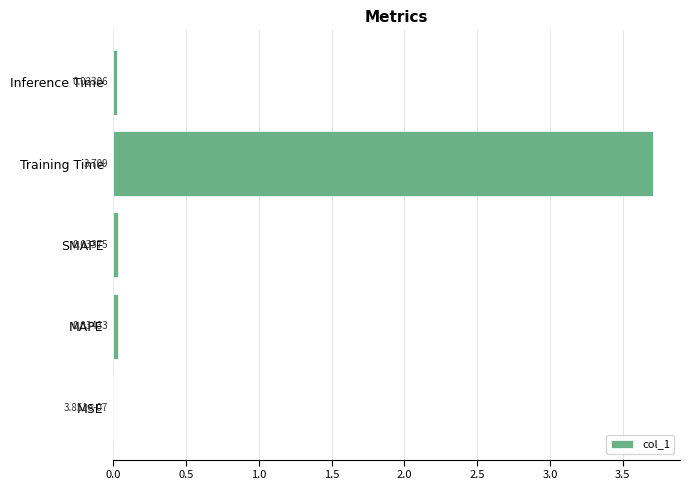

Are the bars grouped side by side (vs. stacked)?

No